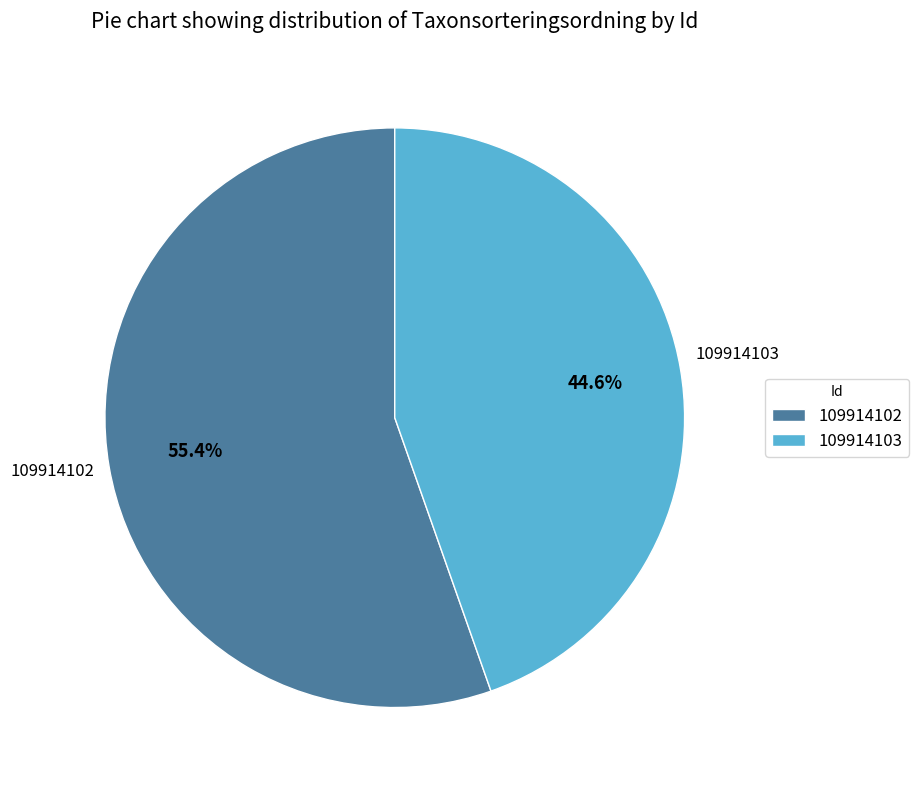

To the nearest percent, what percentage of the pie is 109914103?

45%